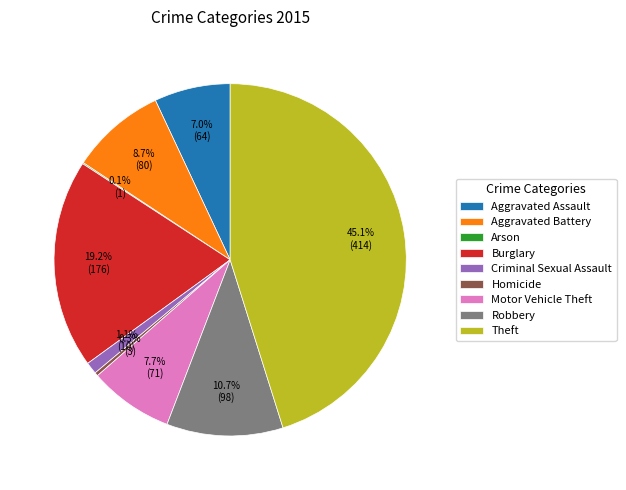

Do Theft and Motor Vehicle Theft together represent more than half of the pie?

Yes